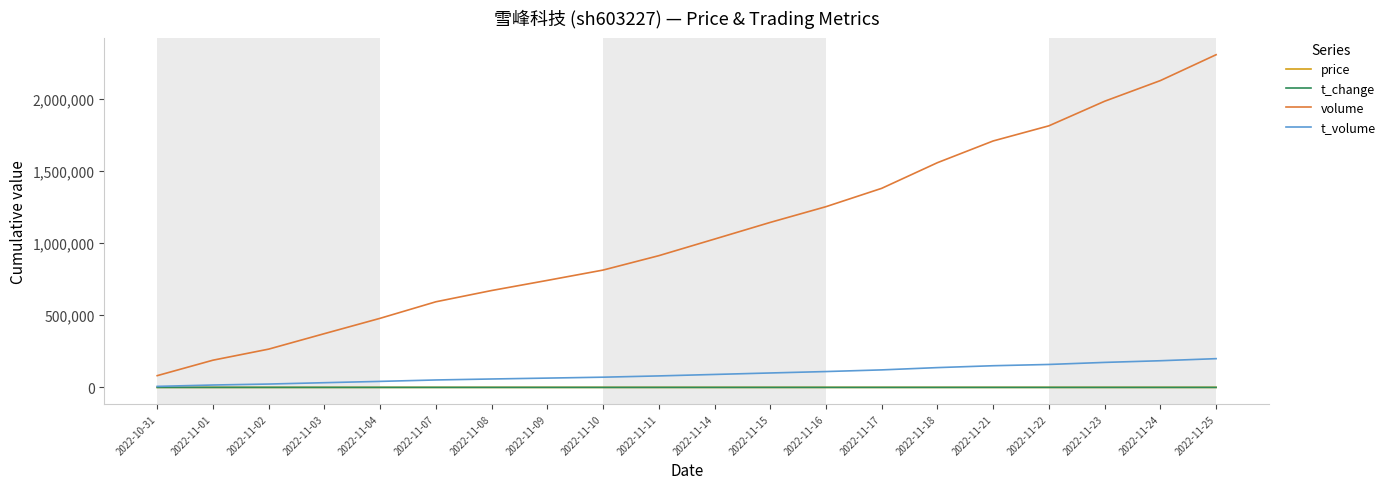

At which label does volume reach its peak?

2022-11-25